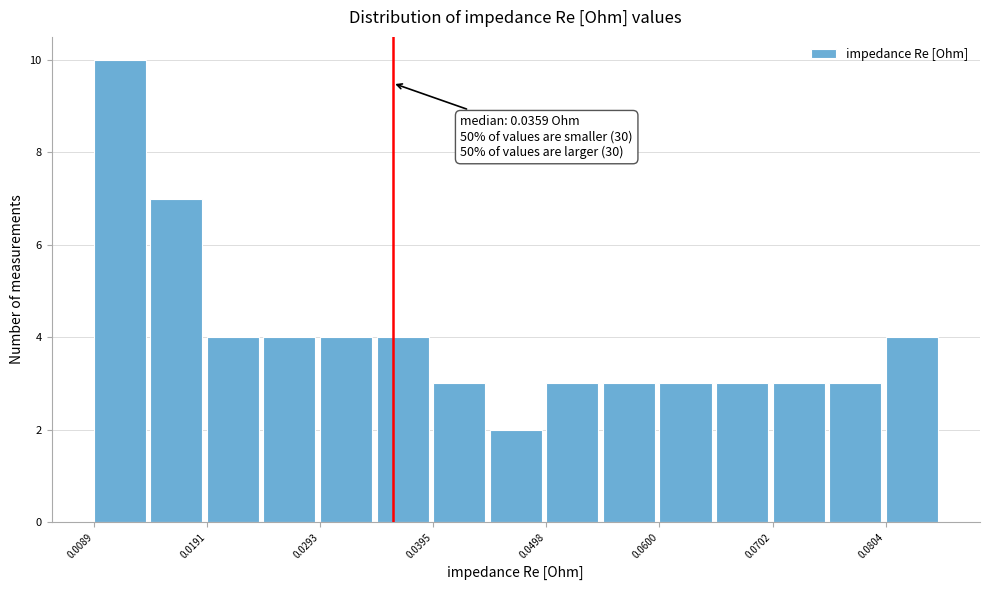

Around what value on the x-axis is the tallest bar? Give the approximate position of its centre, as read against the axis.

0.012